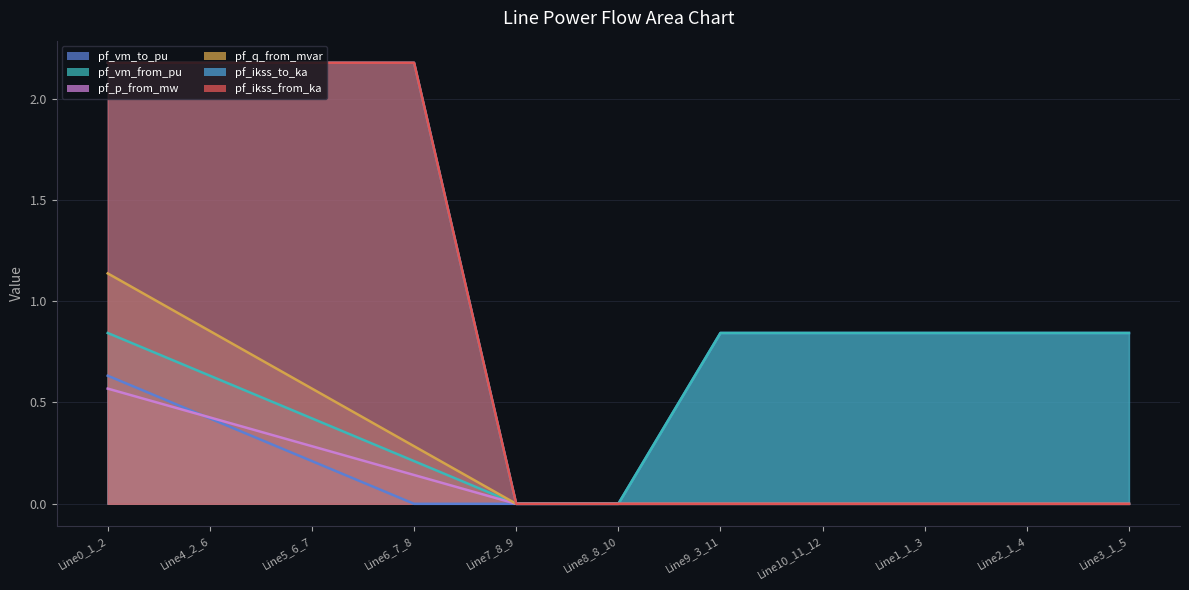

What is the label of the 2nd point from the left?

Line4_2_6